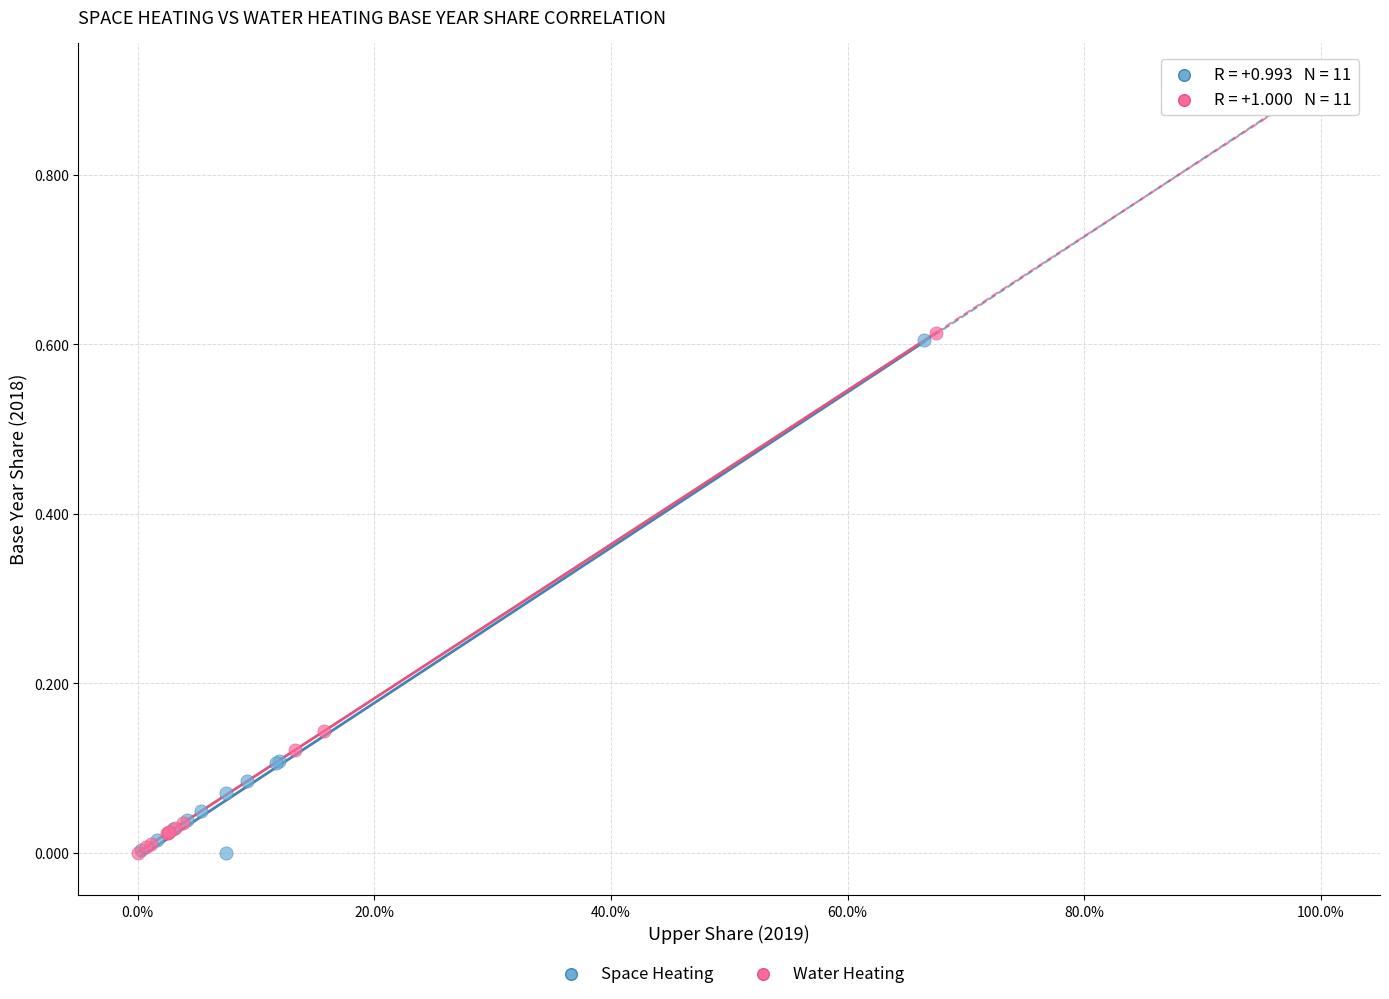

What are all the series names shown in the legend?

Space Heating, Water Heating